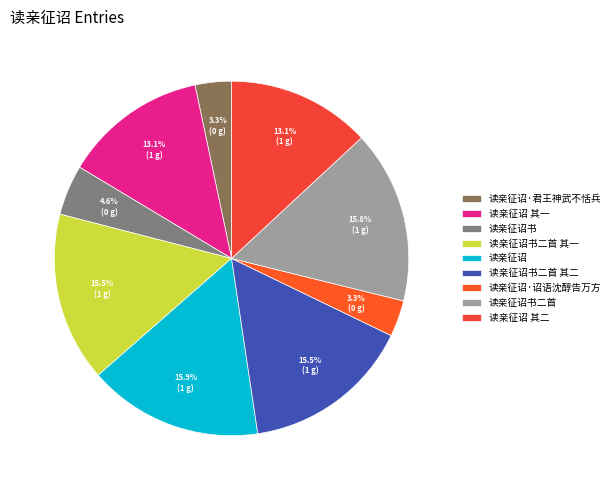

The 读亲征诏书二首 其二 slice represents 28% of the pie. True or false?

False